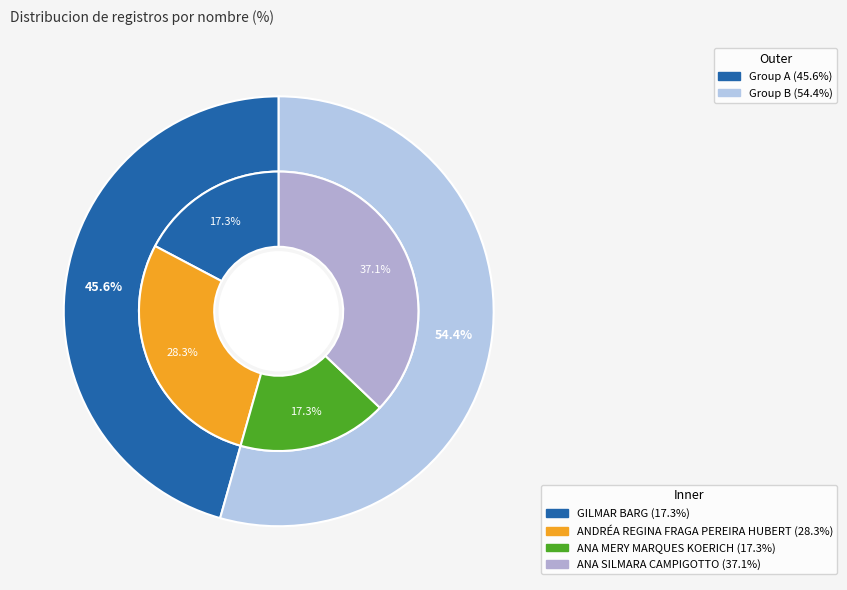

The ANDRÉA REGINA FRAGA PEREIRA HUBERT slice represents 19% of the pie. True or false?

False